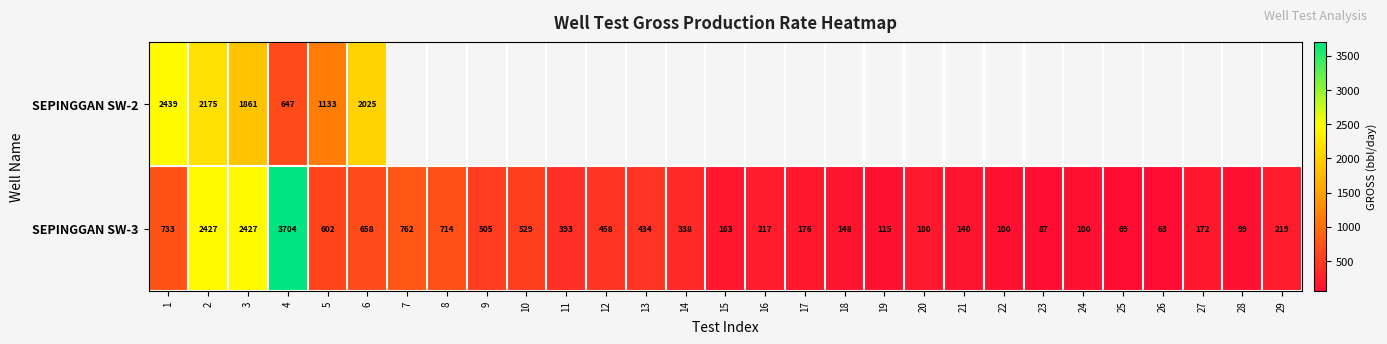

True or false: SEPINGGAN SW-3 has a value of 289 at 9.

False